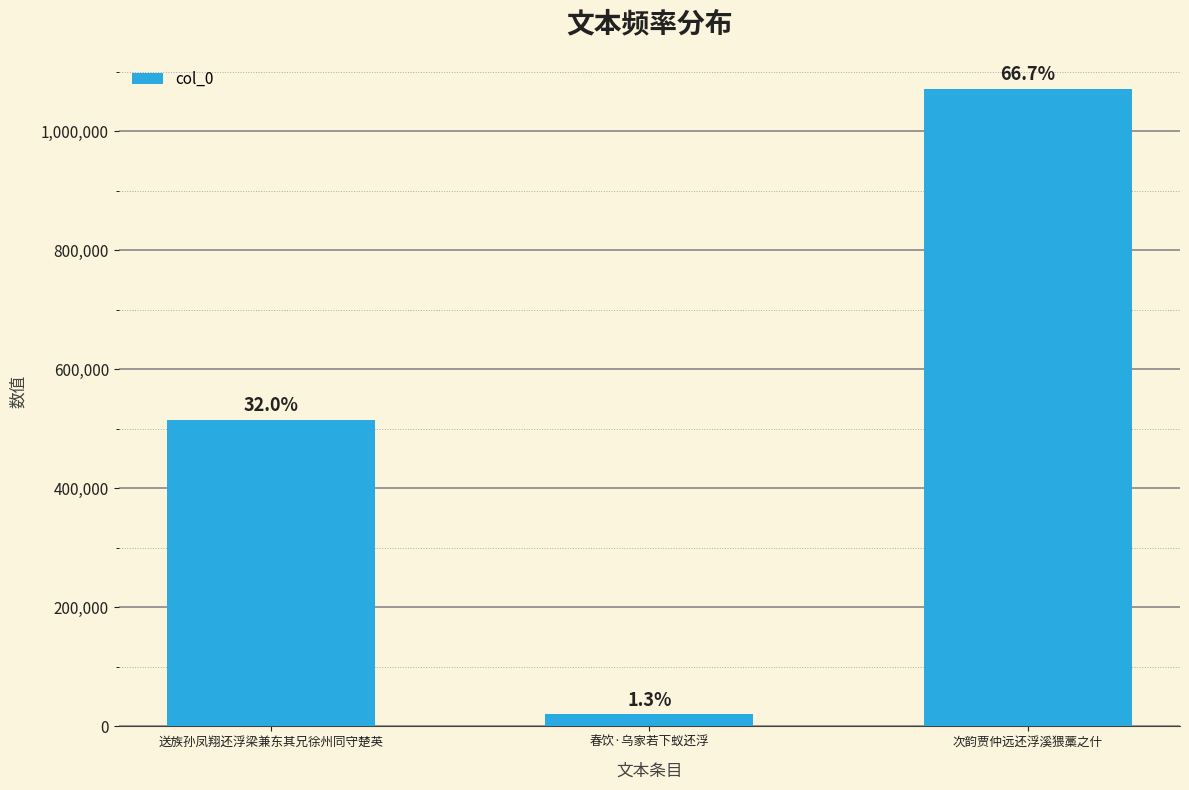

Does the chart contain any negative values?

No